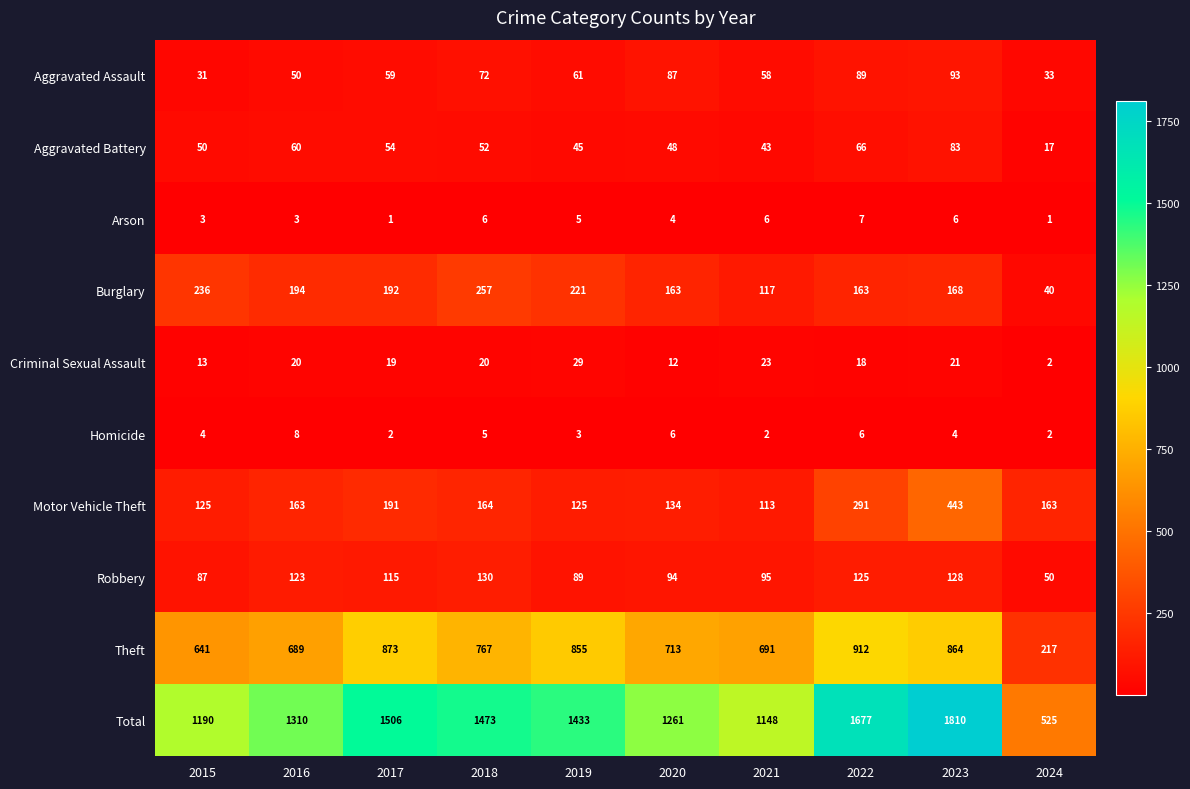

At which label does Aggravated Assault reach its minimum?

2015